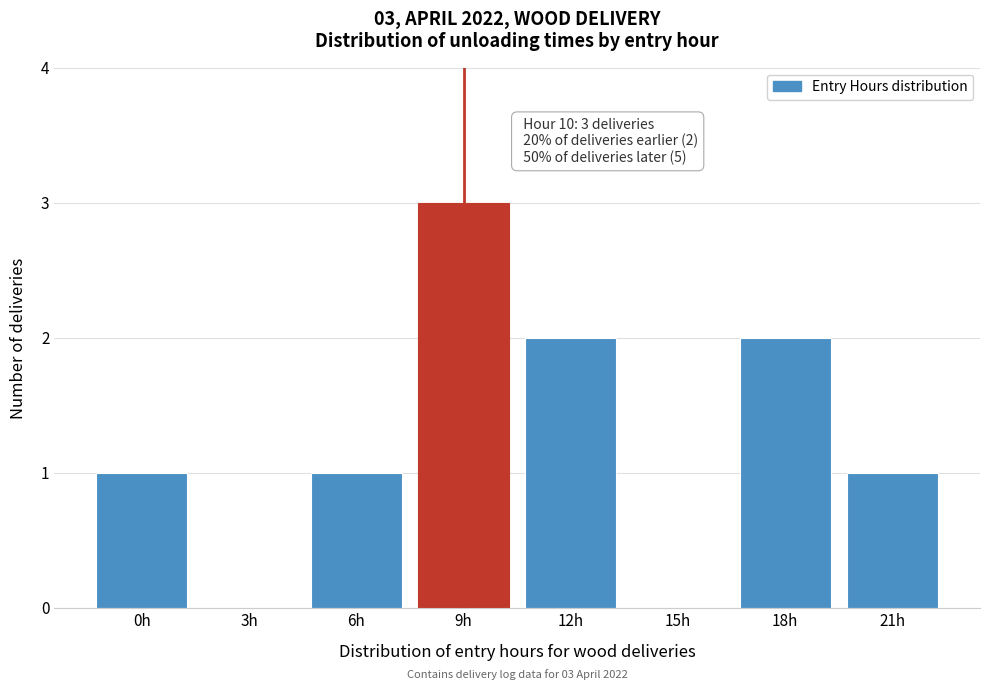

Reading left to right, list all the values displayed in this chart.

0h=1	3h=0	6h=1	9h=3	12h=2	15h=0	18h=2	21h=1